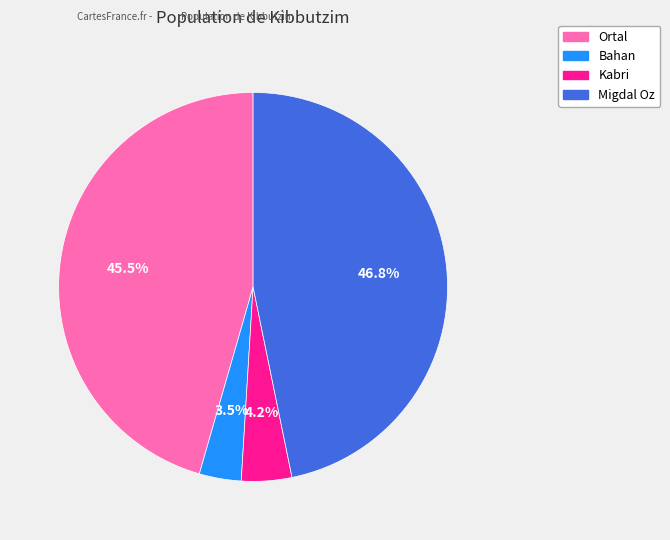

To the nearest percent, what is the difference between the Bahan and Ortal slice percentages?

42%